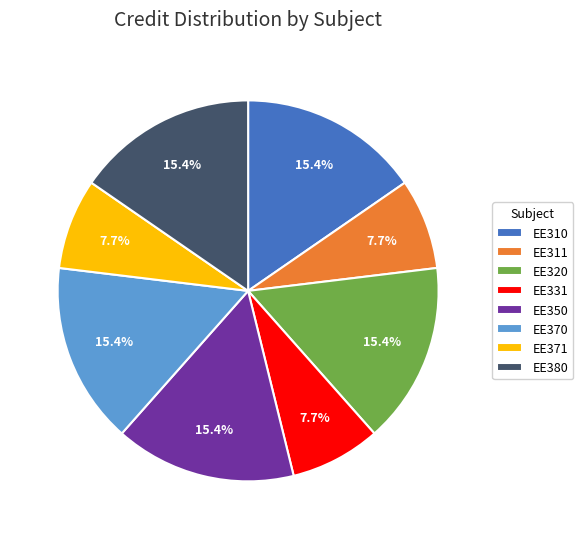

What percentage do EE320 and EE350 together represent?

30.8%